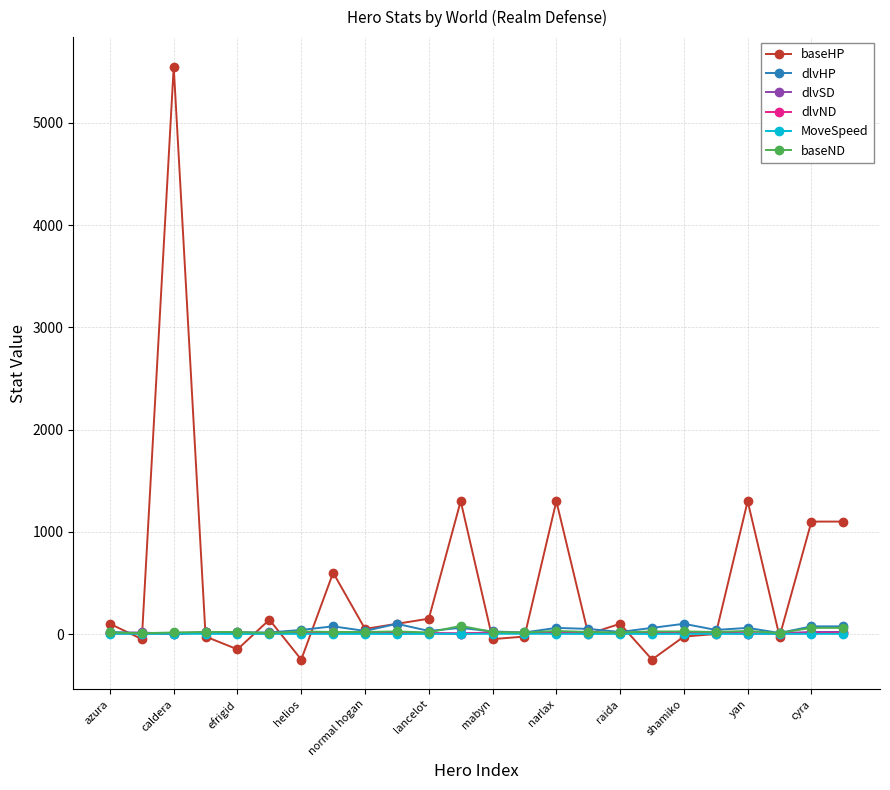

What is the value of the baseND point at the 14th from the left?

15.0